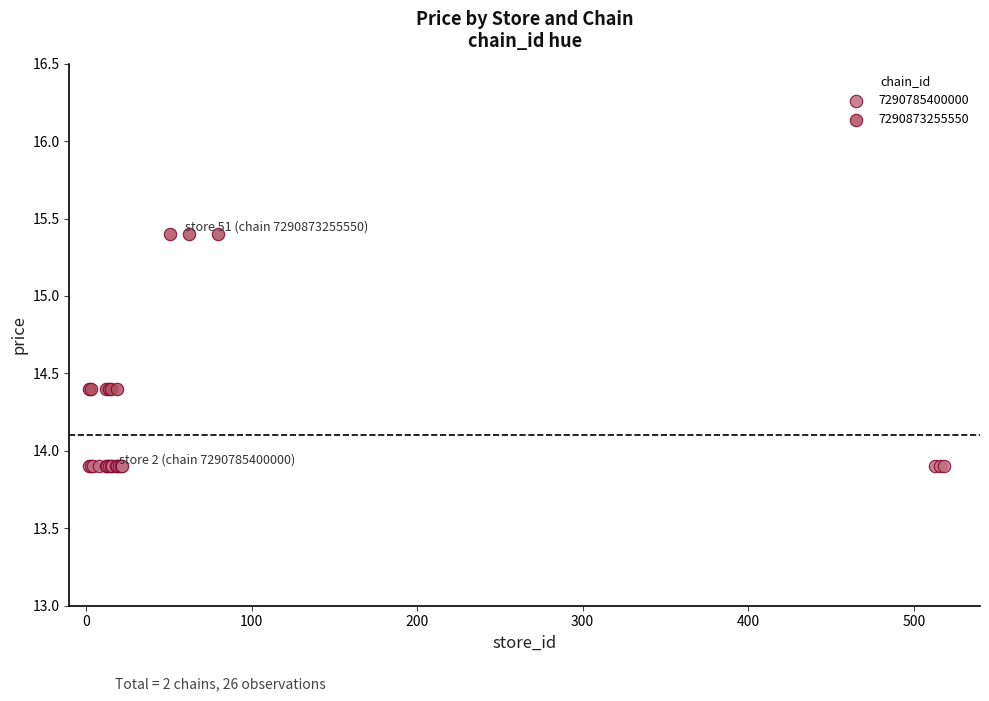

Which series reaches the minimum Y coordinate?

7290785400000